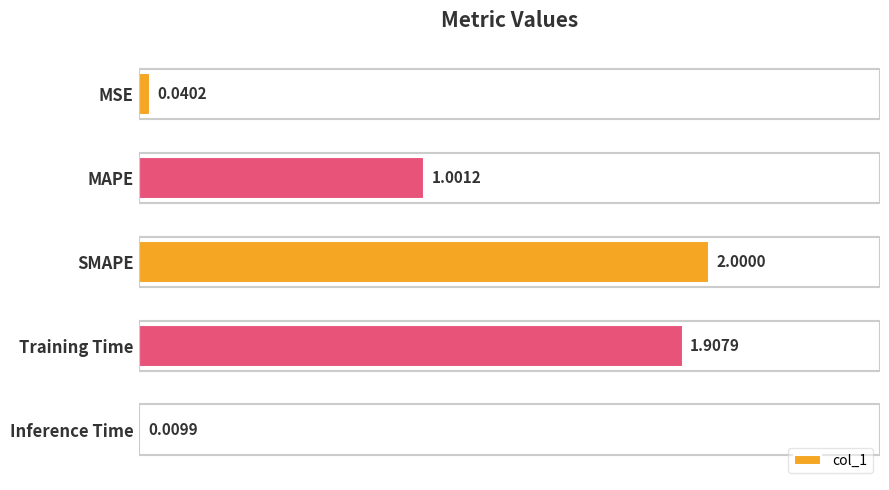

What is the difference between the second highest and minimum values?

1.9